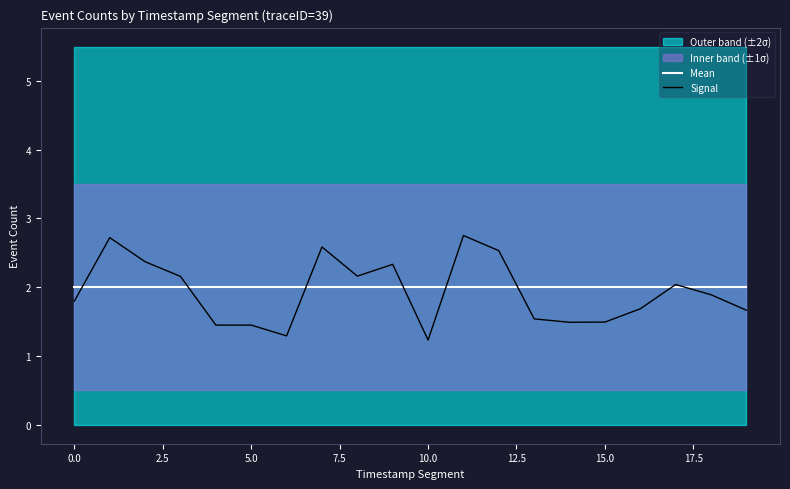

Which label corresponds to the largest value in the chart?

11